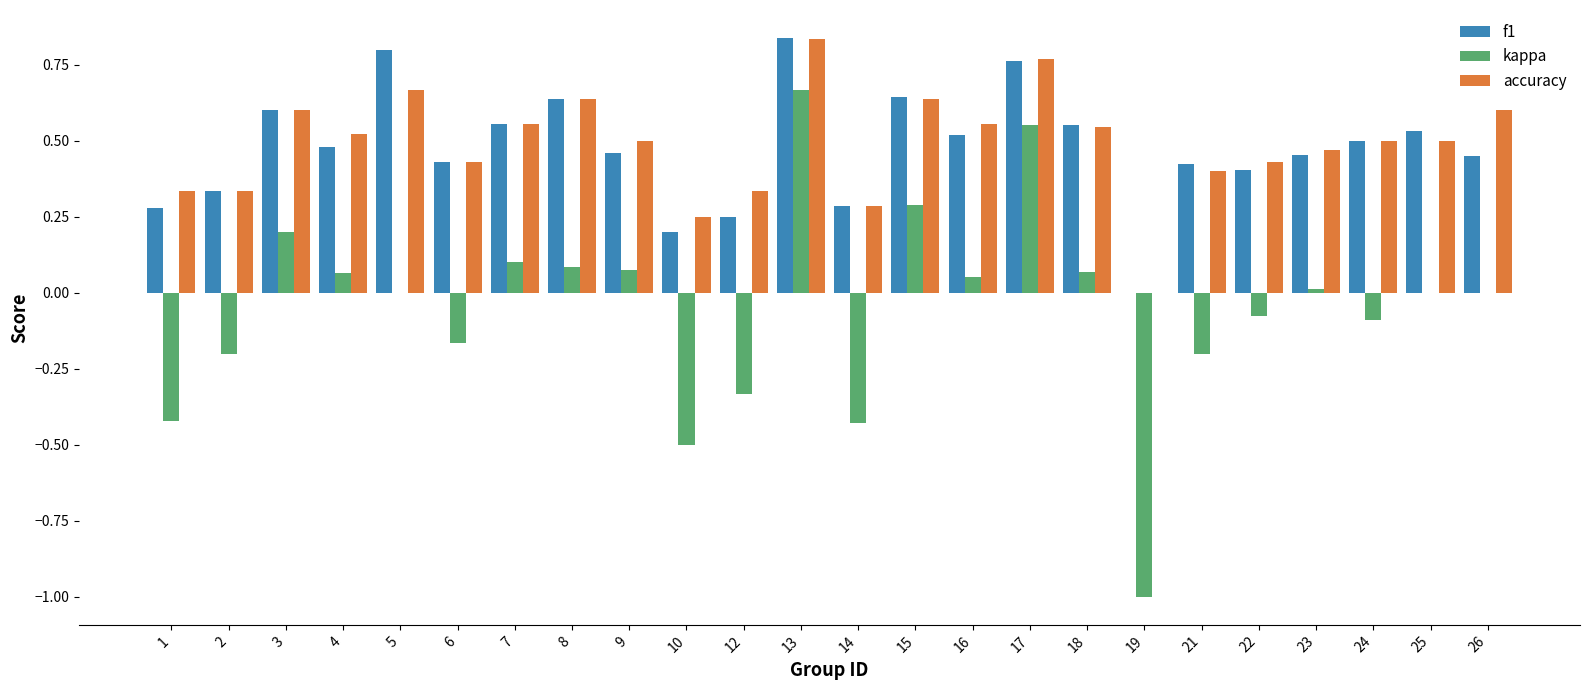

Where is accuracy nearest to the value 0?

19